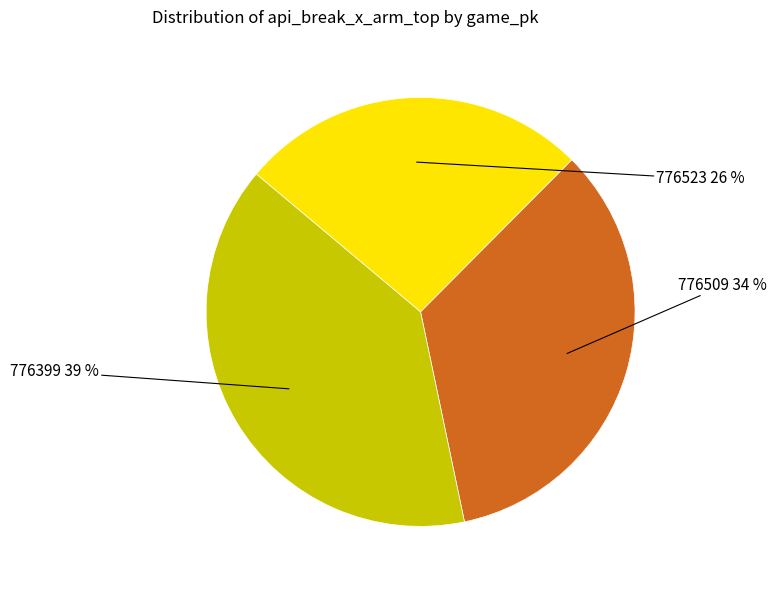

Which slice is the smallest?

776523